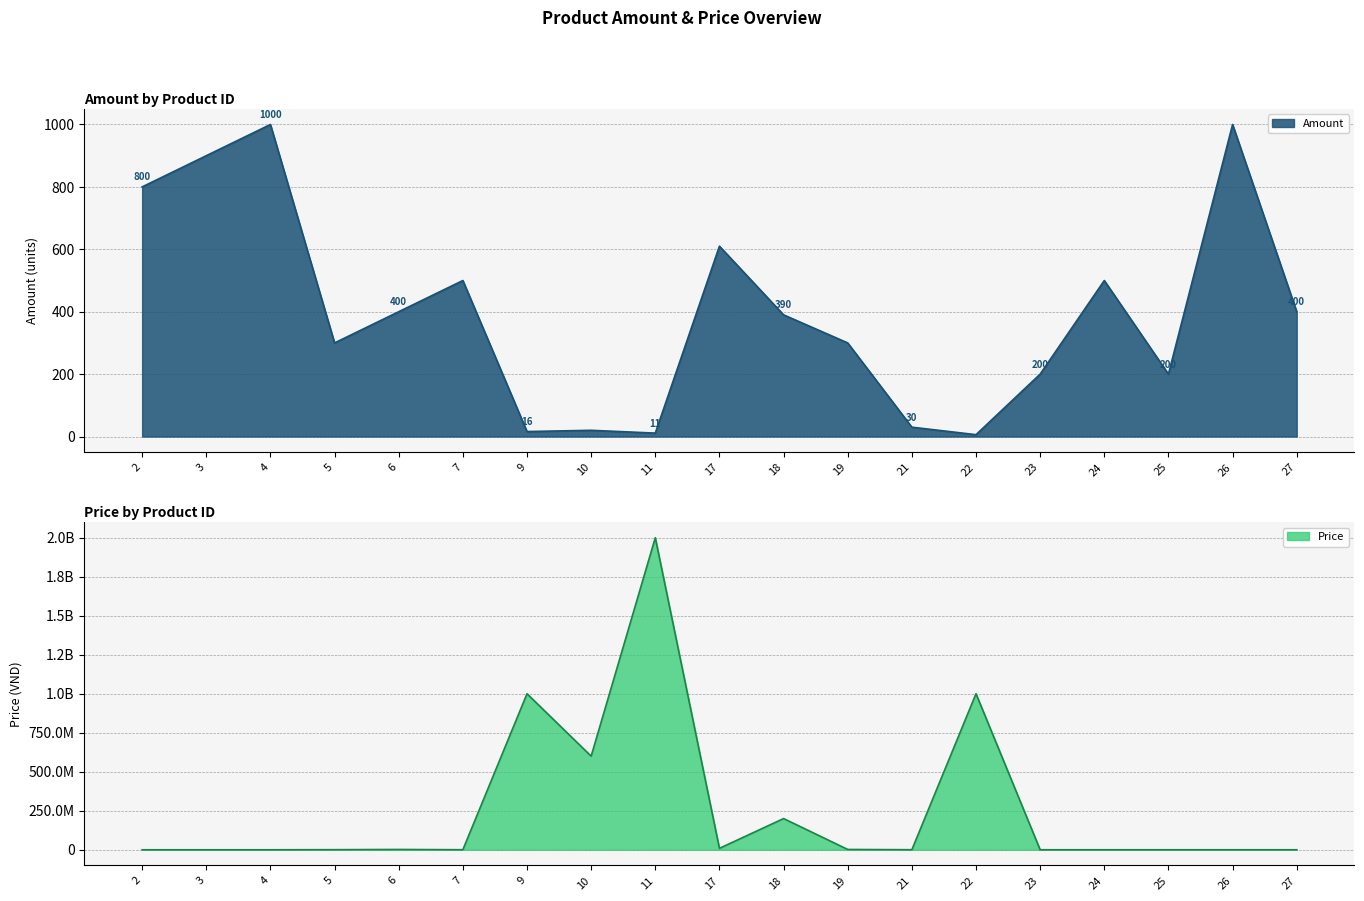

Reading left to right, extract all data points from this chart.

Amount: 2=800	3=900	4=1000	5=300	6=400	7=500	9=16	10=20	11=11	17=610	18=390	19=300	21=30	22=6	23=200	24=500	25=200	26=1000	27=400
Price: 2=20000	3=16000	4=10000	5=600000	6=2000000	7=300000	9=1000000000	10=600000000	11=2000000000	17=9000000	18=200000000	19=2000000	21=300000	22=1000000000	23=20000	24=50000	25=30000	26=10000	27=50000